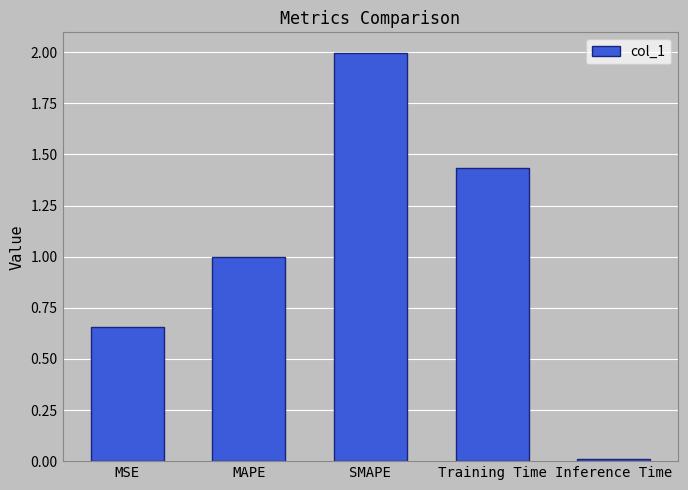

How many categories are shown in the chart?

5